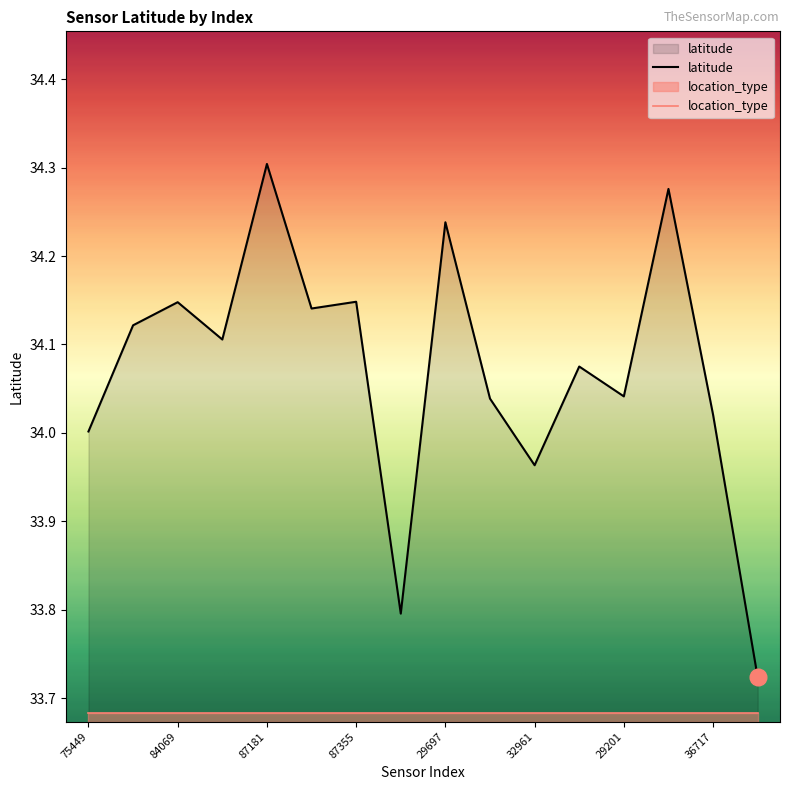

Where does the data first go above 34?

75449